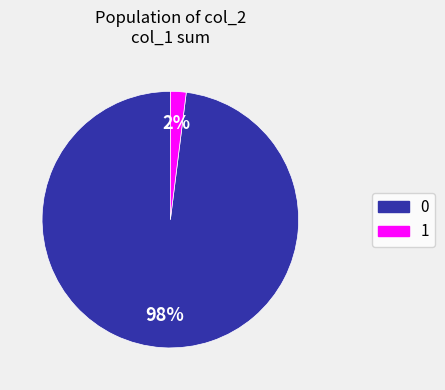

Count the number of slices in the pie.

2